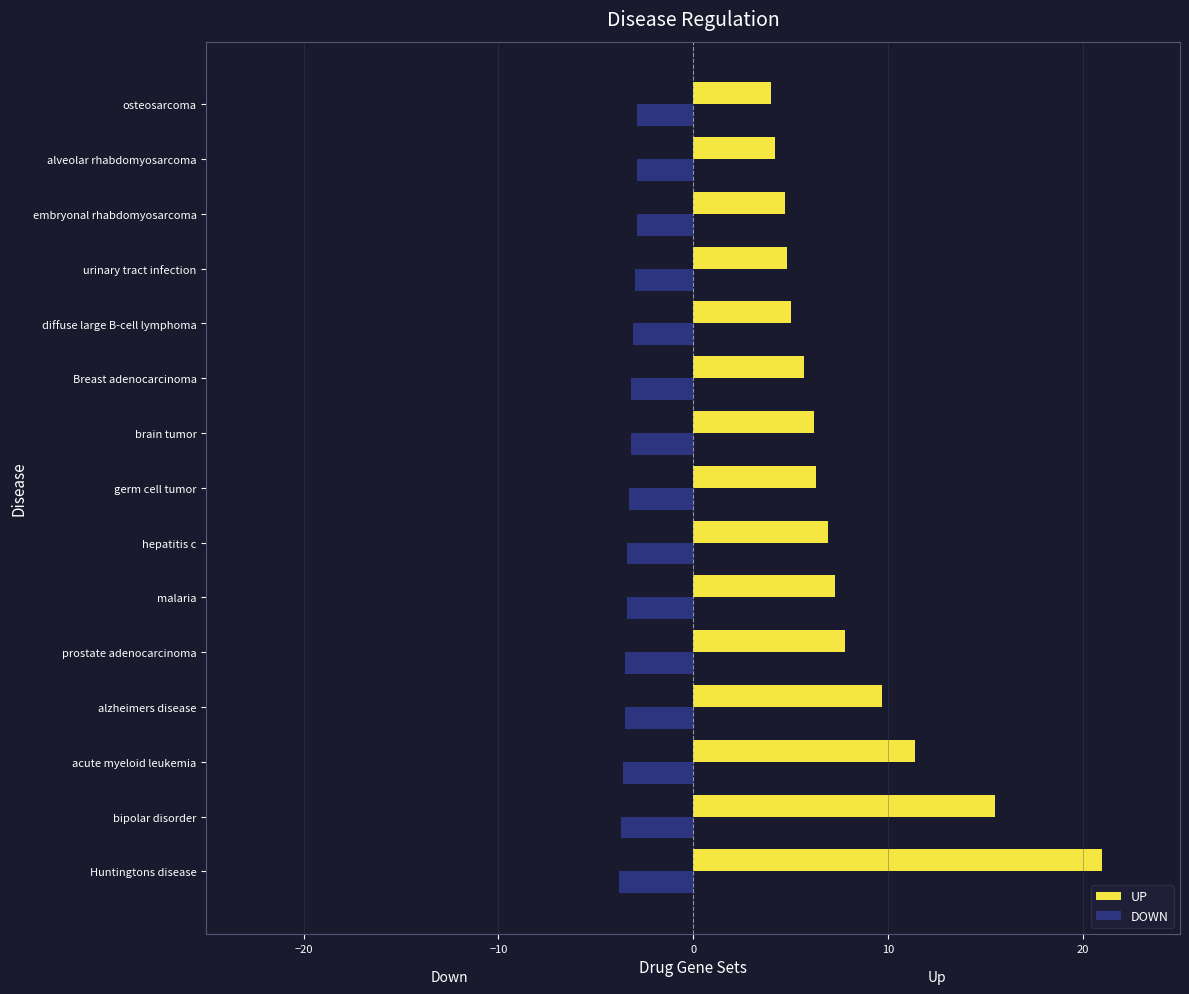

Rank the series at Breast adenocarcinoma from highest to lowest value.

UP, DOWN